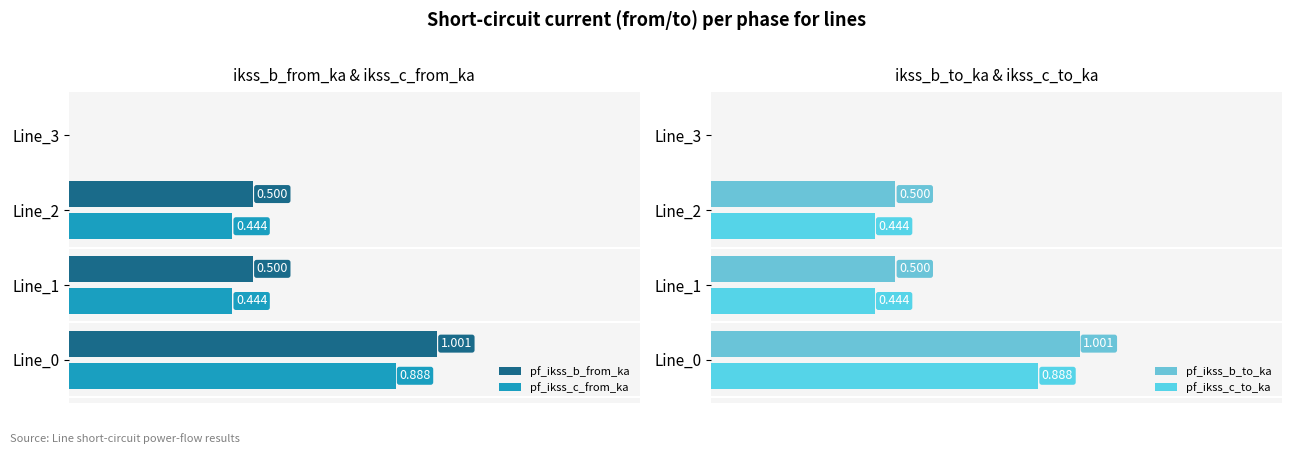

How many values in the pf_ikss_c_from_ka series exceed 0?

3